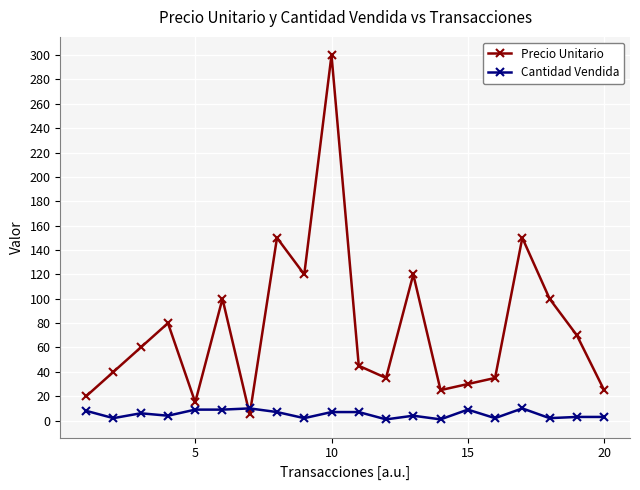

True or false: Cantidad Vendida has more than 0 interior local peaks.

True